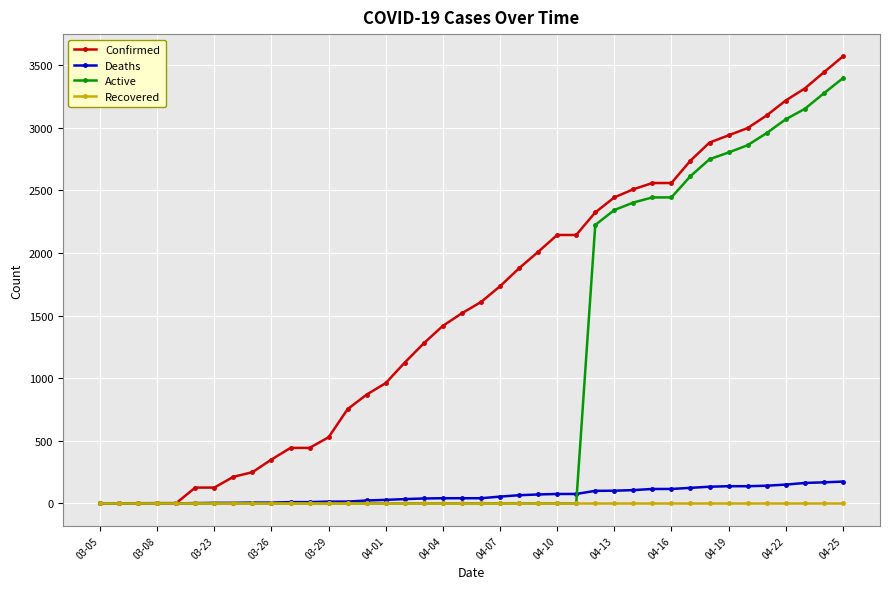

Rank the series by their maximum value, from lowest to highest.

Recovered, Deaths, Active, Confirmed